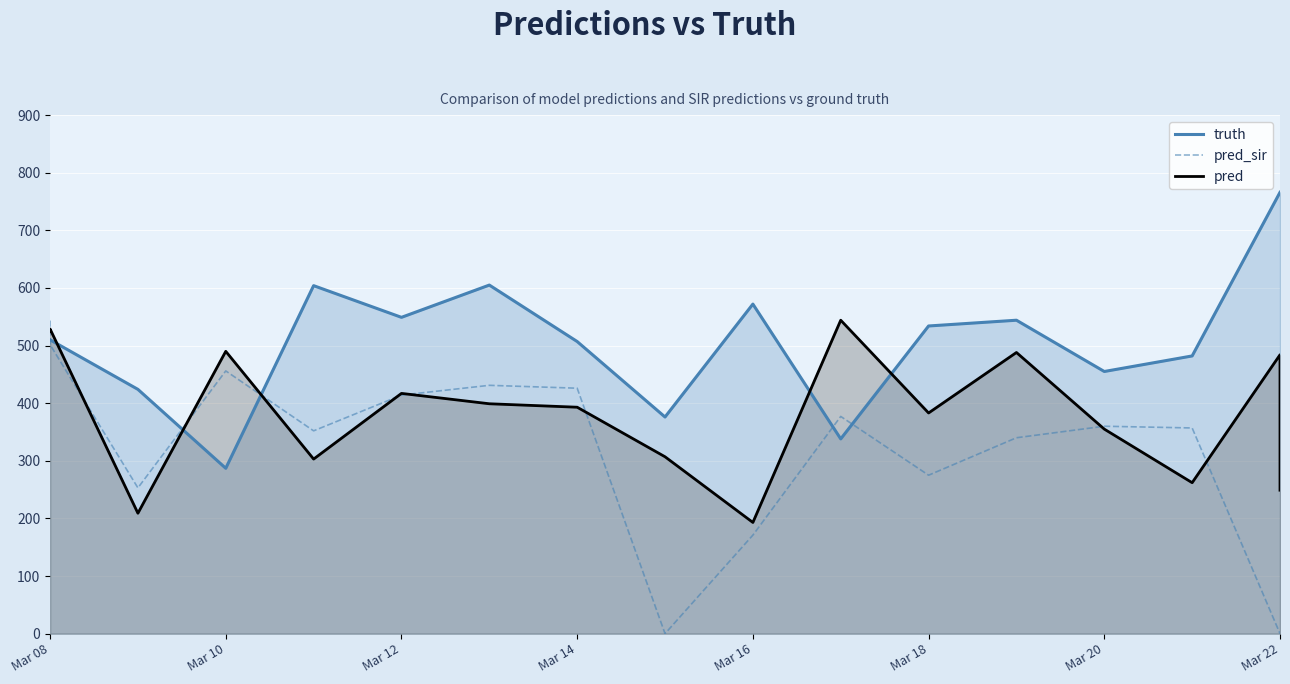

What are all the series names shown in the legend?

truth, pred_sir, pred